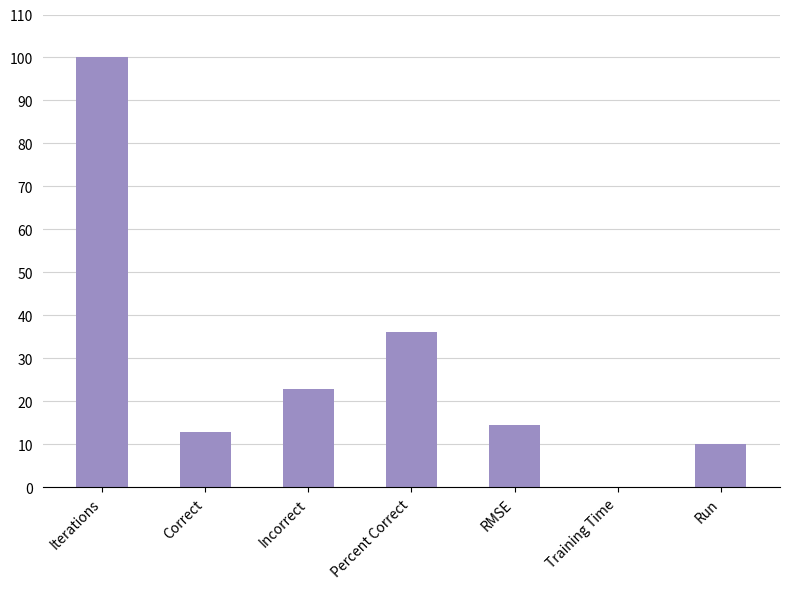

Which category has the highest value across all series?

Iterations